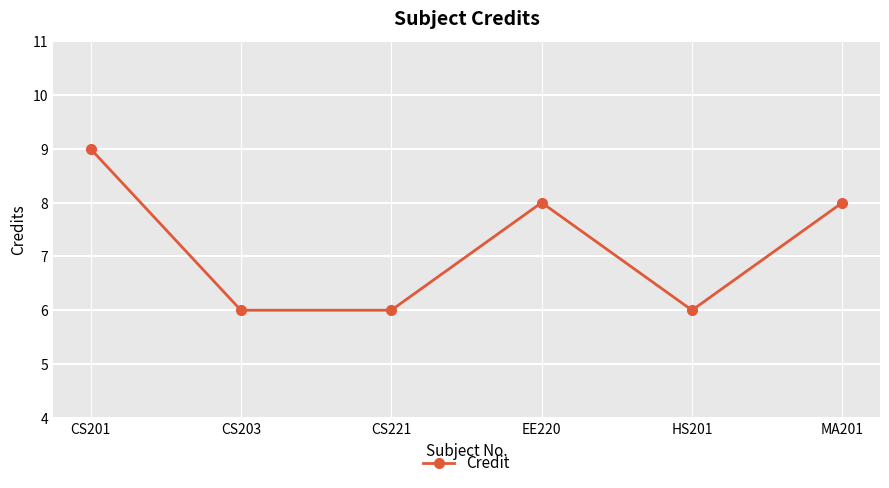

Does the chart display data point markers on the line(s)?

Yes